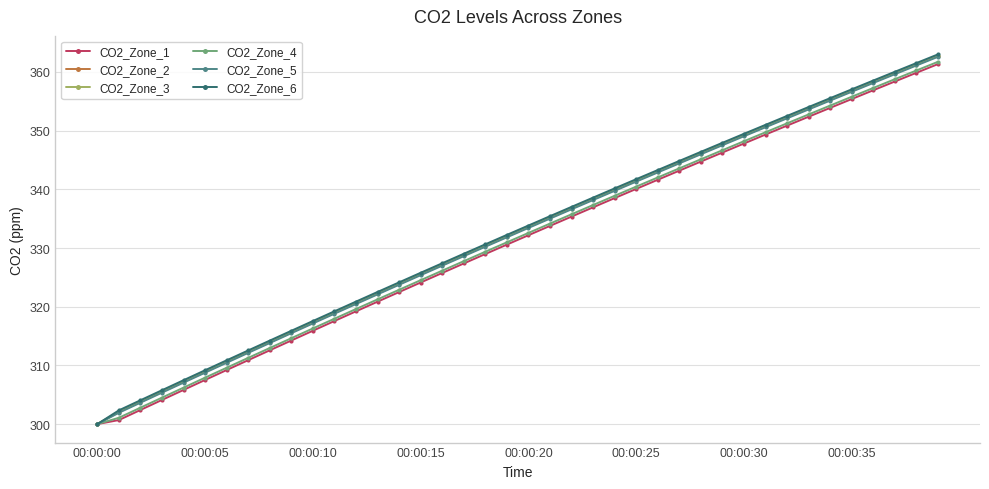

True or false: CO2_Zone_1 has more than 0 interior local peaks.

False